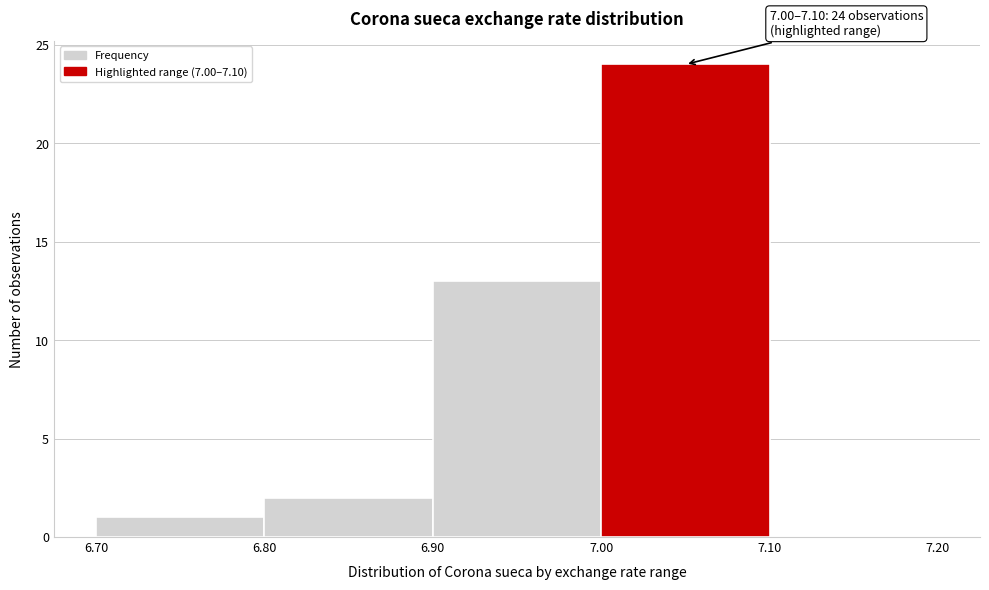

Over which range of the x-axis is the bar tallest?

7.00 to 7.10